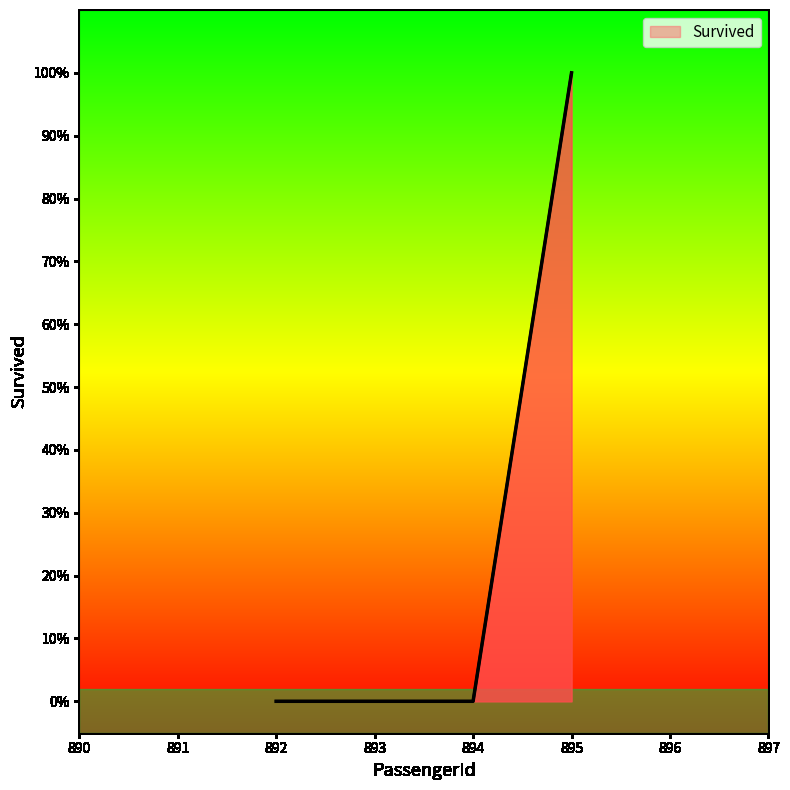

The value at 895 is 2. True or false?

False